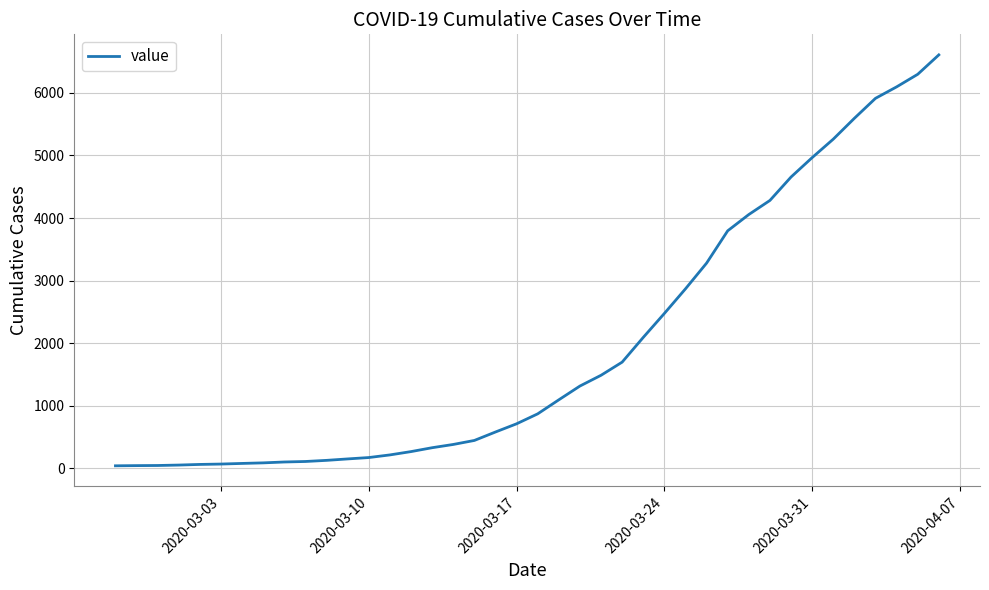

What is the difference between the maximum and minimum values?

6564